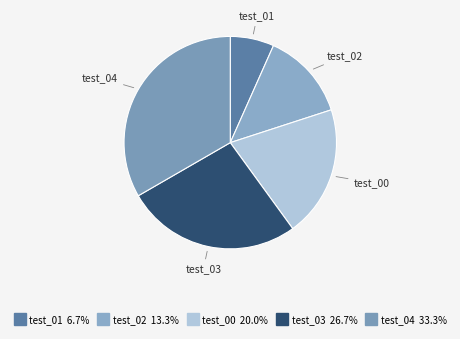

Rank the categories by value from lowest to highest.

test_01, test_02, test_00, test_03, test_04